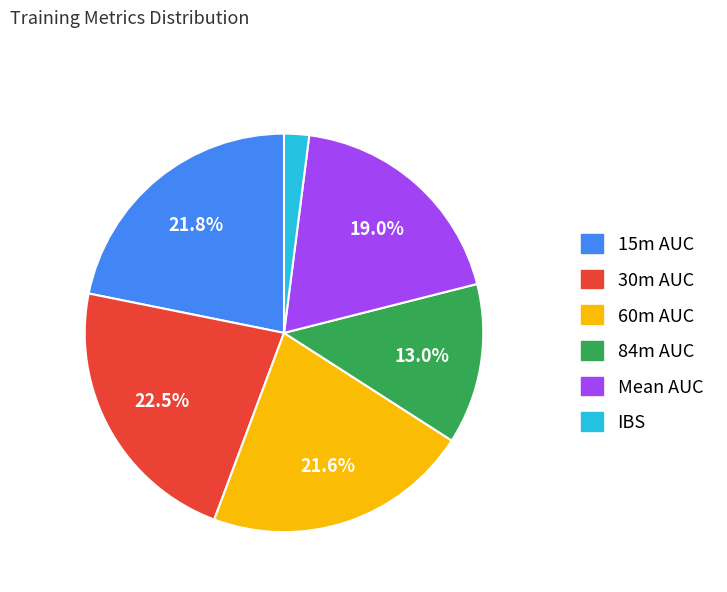

Do 60m AUC and Mean AUC together represent more than half of the pie?

No